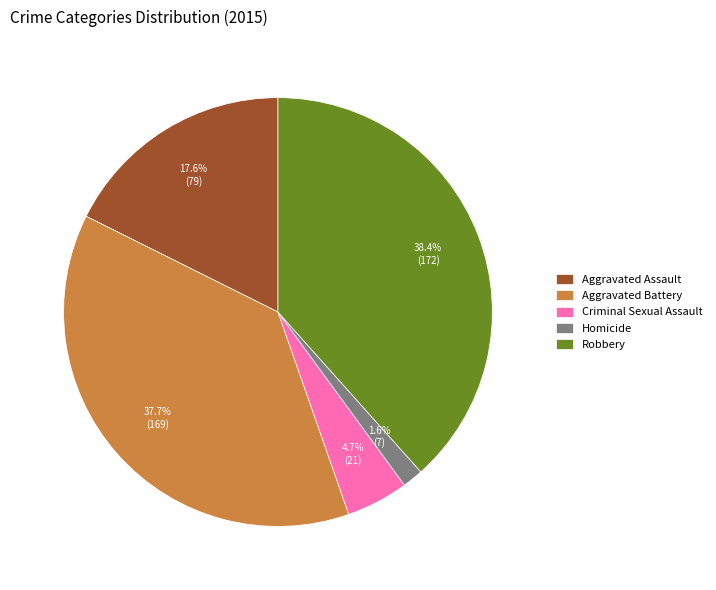

The Aggravated Assault slice represents 18% of the pie. True or false?

True